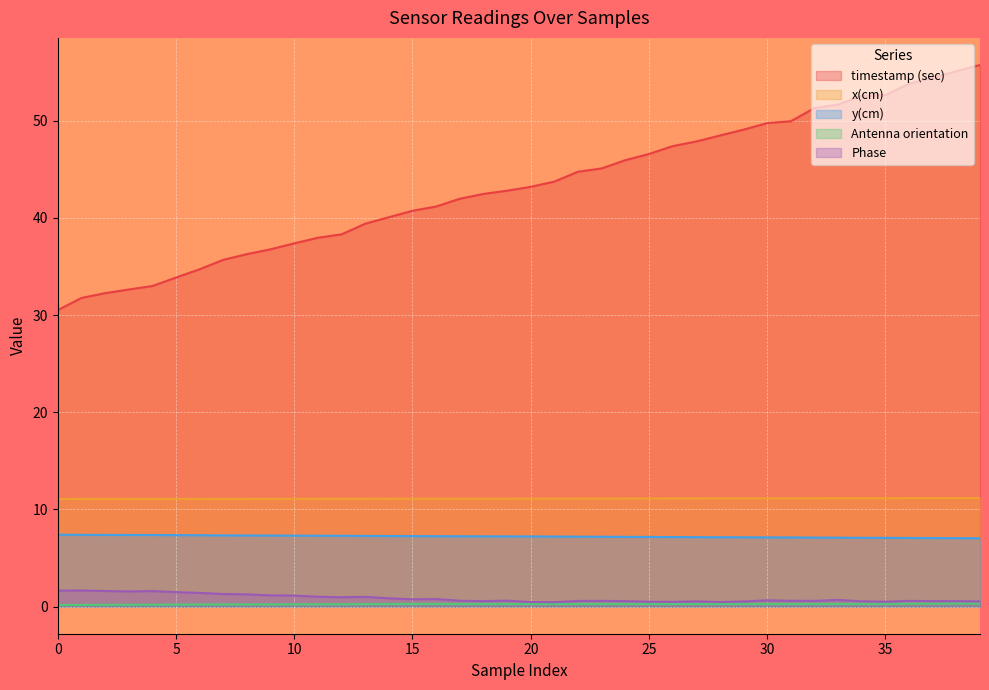

True or false: x(cm) and Phase cross at least once.

False